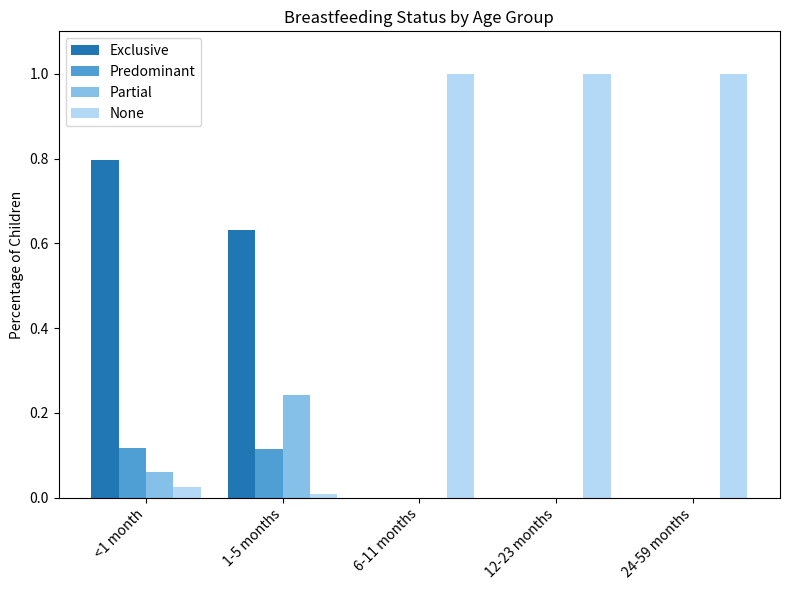

Are the bars grouped side by side (vs. stacked)?

Yes